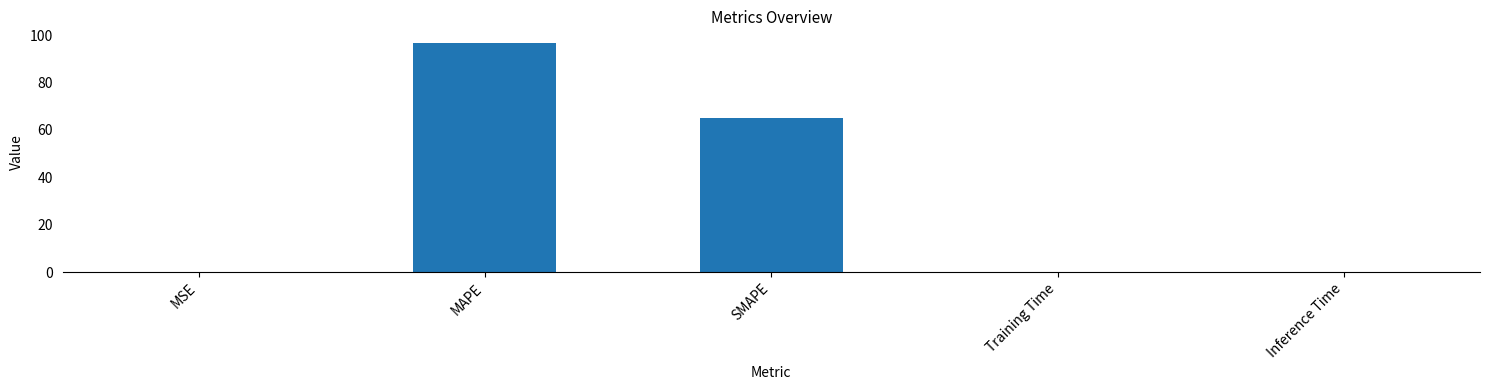

The chart shows a value of 0.1 at Training Time. True or false?

True